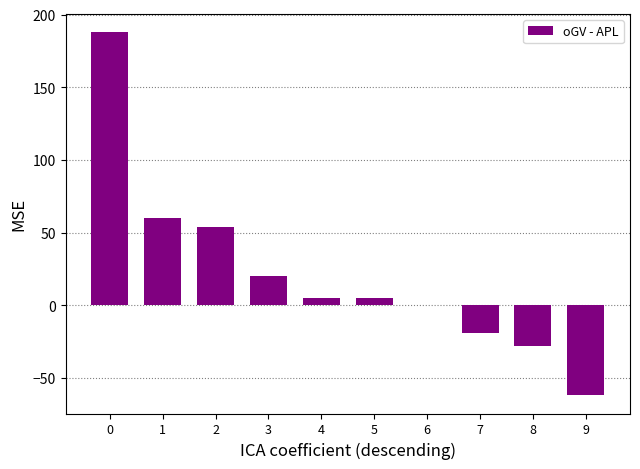

What is the greatest value displayed?

188